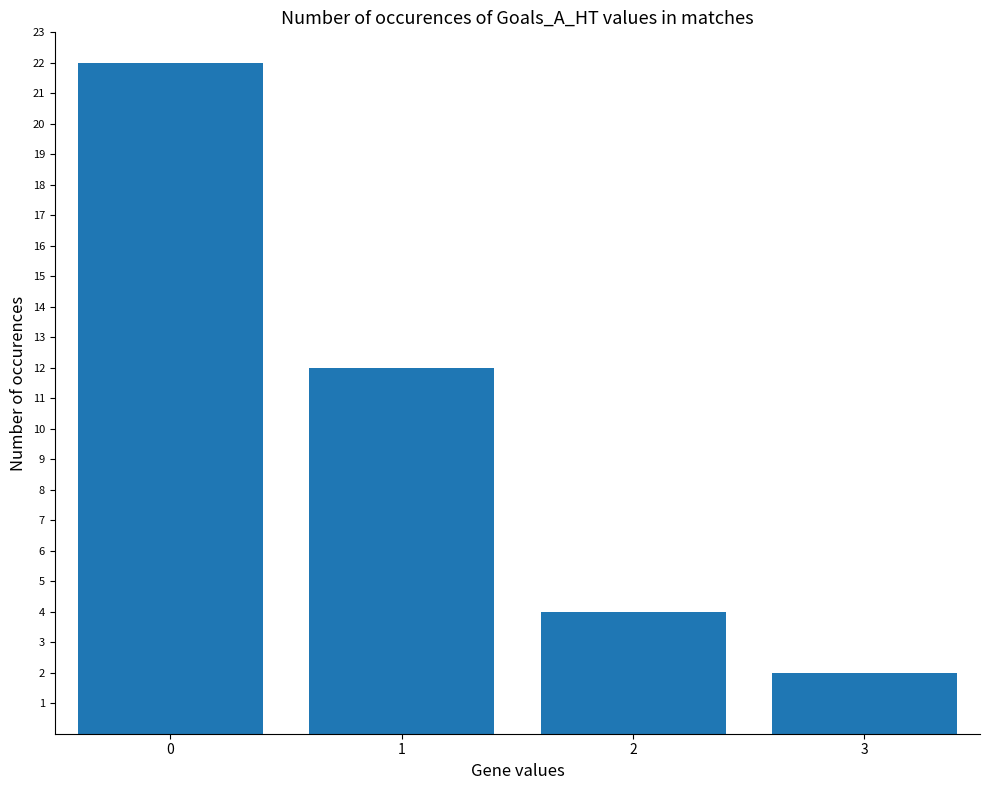

What is the value of the 4th bar from the left?

2